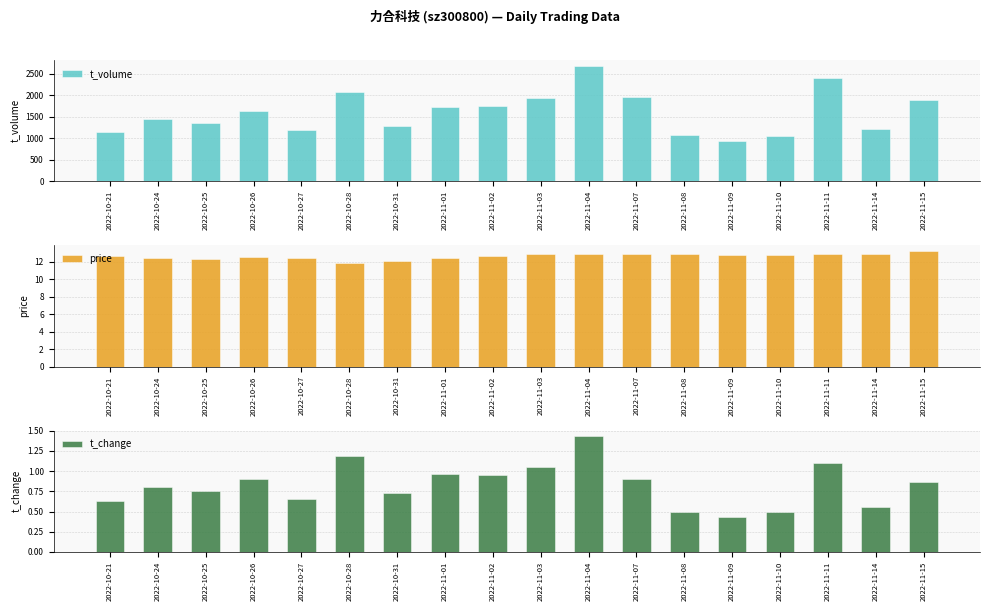

Reading left to right, what are all the values shown in this chart?

t_volume: 2022-10-21=1151.0	2022-10-24=1459.0	2022-10-25=1363.0	2022-10-26=1633.0	2022-10-27=1190.0	2022-10-28=2067.0	2022-10-31=1283.0	2022-11-01=1736.0	2022-11-02=1747.0	2022-11-03=1935.0	2022-11-04=2688.0	2022-11-07=1970.0	2022-11-08=1068.0	2022-11-09=937.0	2022-11-10=1052.0	2022-11-11=2393.0	2022-11-14=1222.0	2022-11-15=1899.0
price: 2022-10-21=12.7	2022-10-24=12.4	2022-10-25=12.3	2022-10-26=12.6	2022-10-27=12.4	2022-10-28=11.8	2022-10-31=12.0	2022-11-01=12.5	2022-11-02=12.7	2022-11-03=12.9	2022-11-04=12.9	2022-11-07=12.9	2022-11-08=12.9	2022-11-09=12.8	2022-11-10=12.8	2022-11-11=12.9	2022-11-14=12.9	2022-11-15=13.2
t_change: 2022-10-21=0.6	2022-10-24=0.8	2022-10-25=0.8	2022-10-26=0.9	2022-10-27=0.7	2022-10-28=1.2	2022-10-31=0.7	2022-11-01=1.0	2022-11-02=0.9	2022-11-03=1.1	2022-11-04=1.4	2022-11-07=0.9	2022-11-08=0.5	2022-11-09=0.4	2022-11-10=0.5	2022-11-11=1.1	2022-11-14=0.6	2022-11-15=0.9